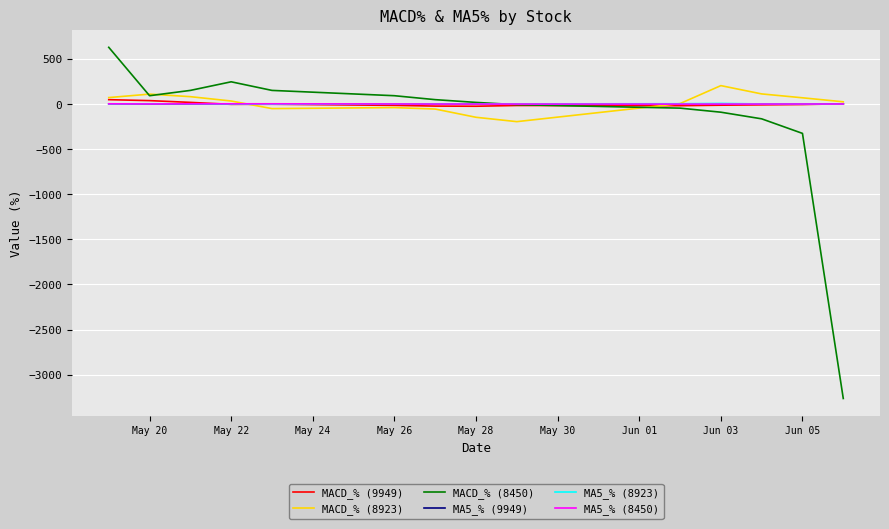

Which series has the widest spread of values?

MACD_% (8450)